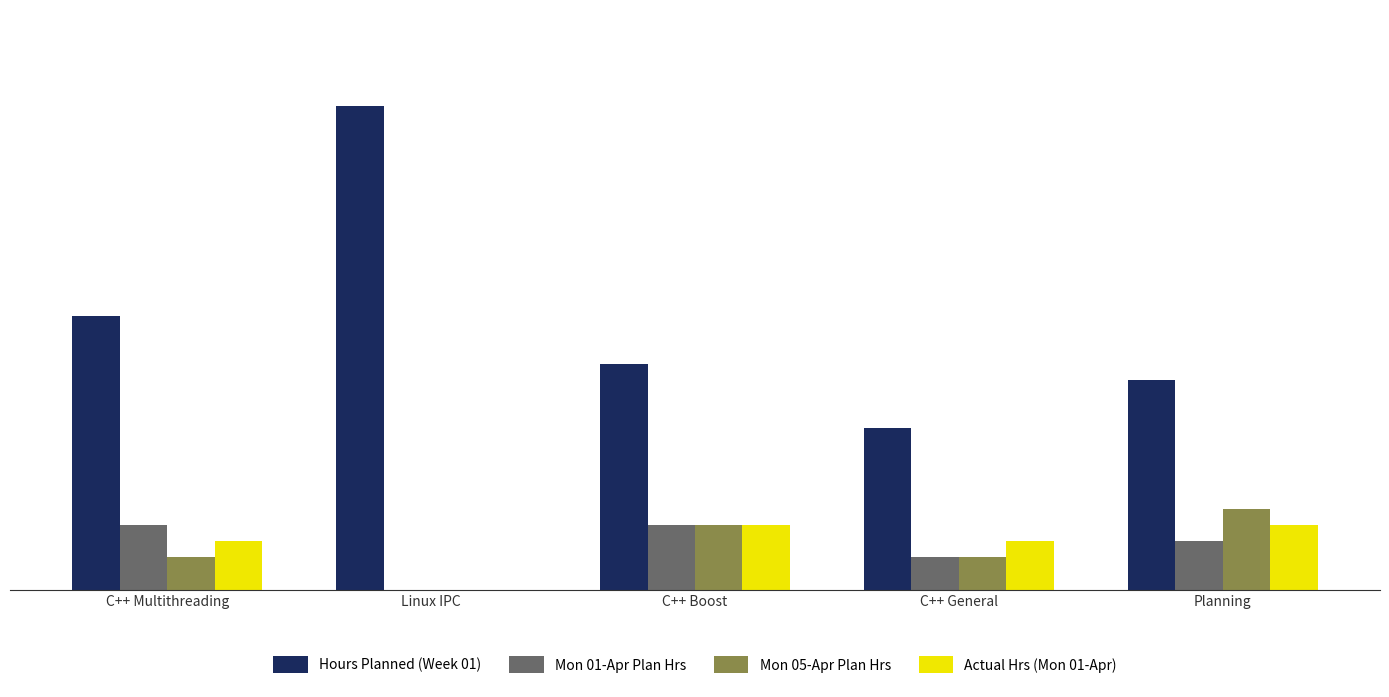

At which label is Hours Planned (Week 01) closest to 10?

C++ Multithreading